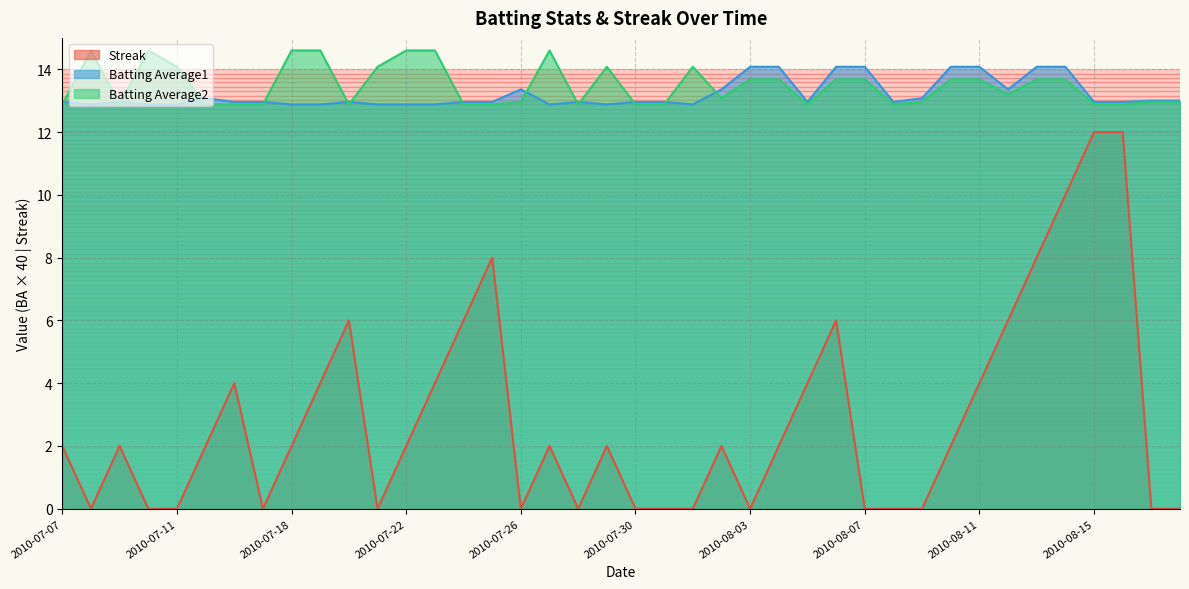

What position from the right is 2010-07-07?

40